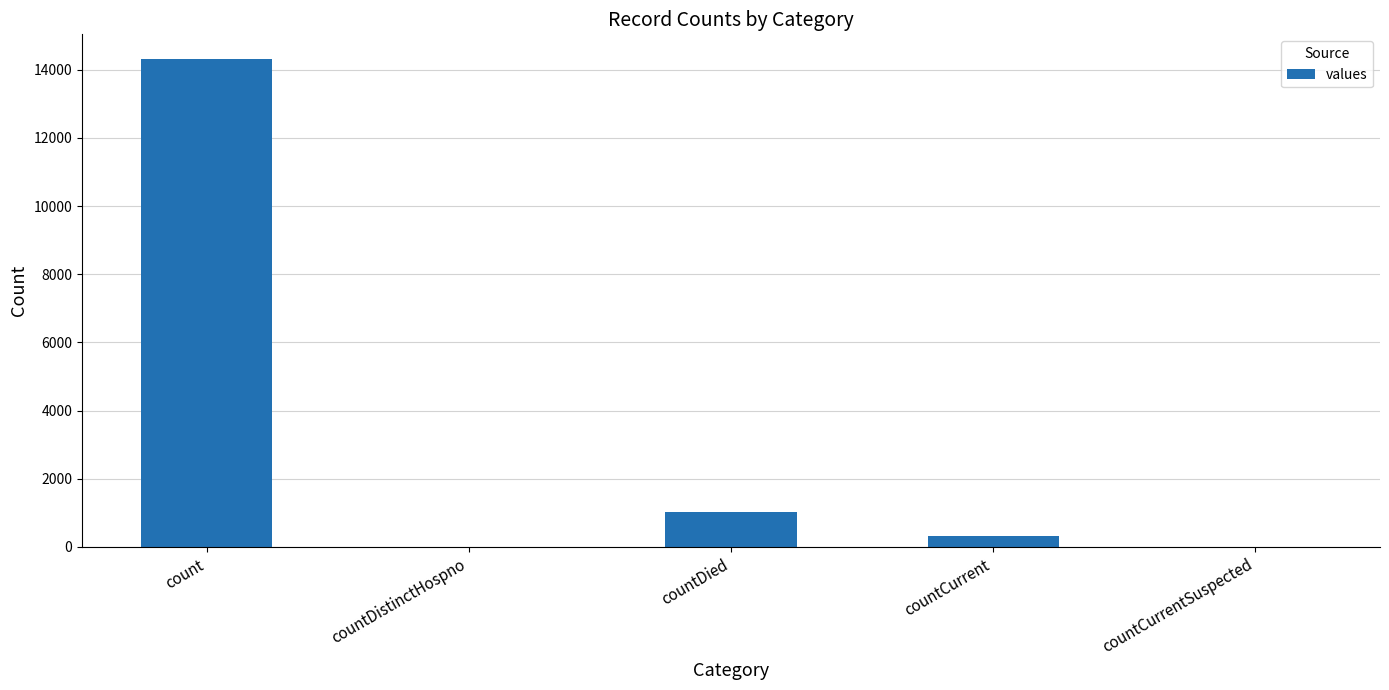

Reading right to left, what are all the values shown in this chart?

0	331	1022	0	14323